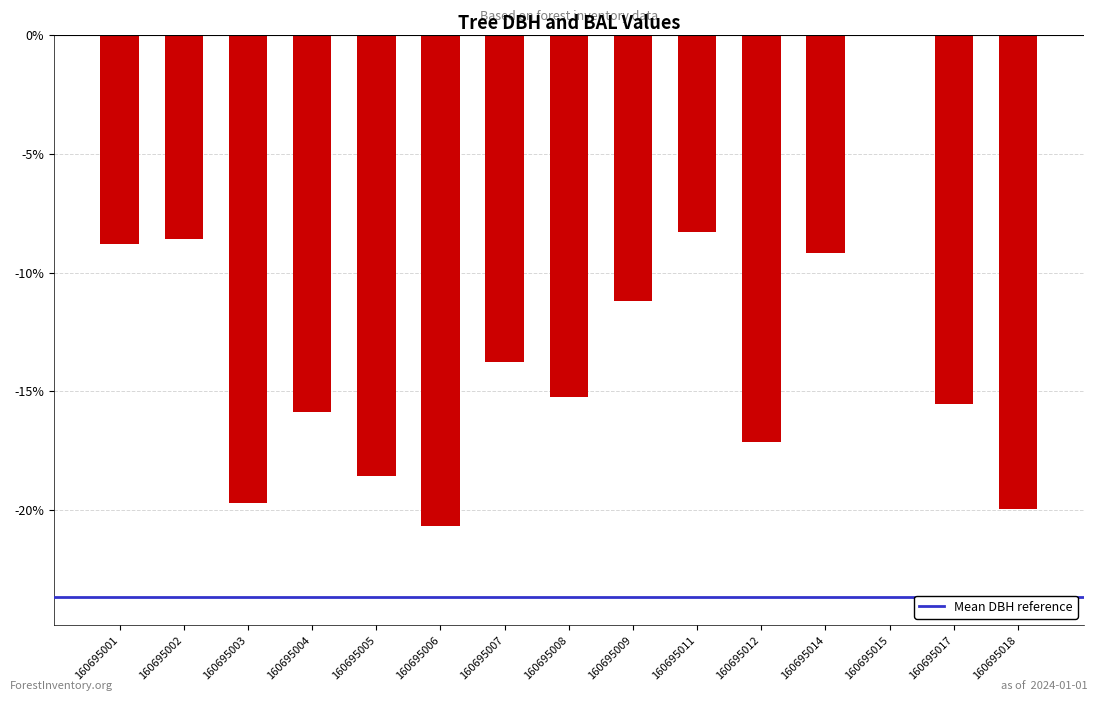

The chart shows a value of -18.5 at 160695005. True or false?

True